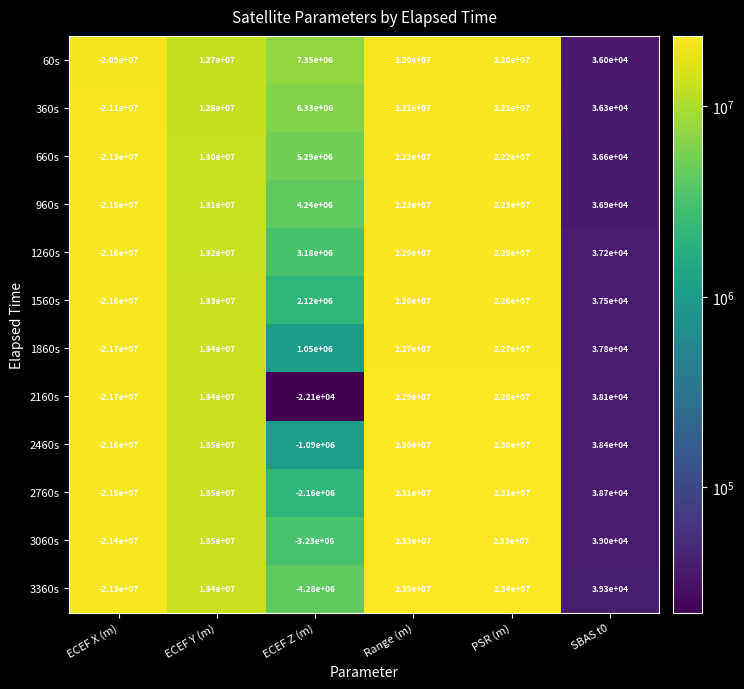

Which series has the largest range (max minus min)?

3360s